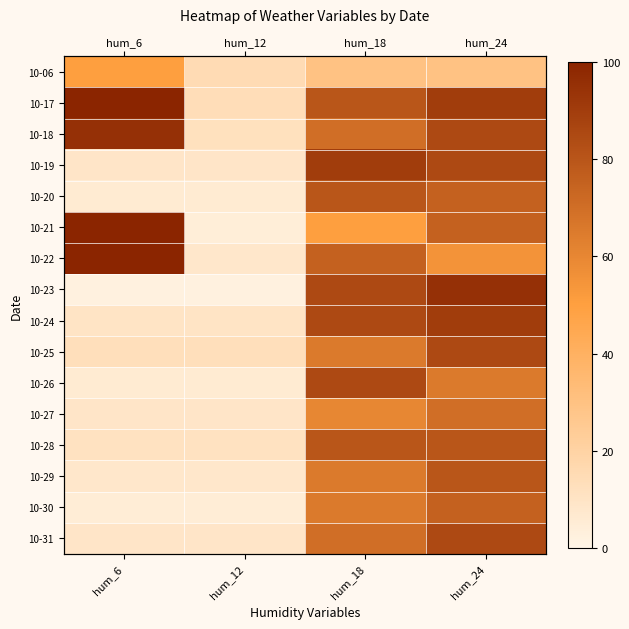

At how many categories does at least one series exceed 72?

3